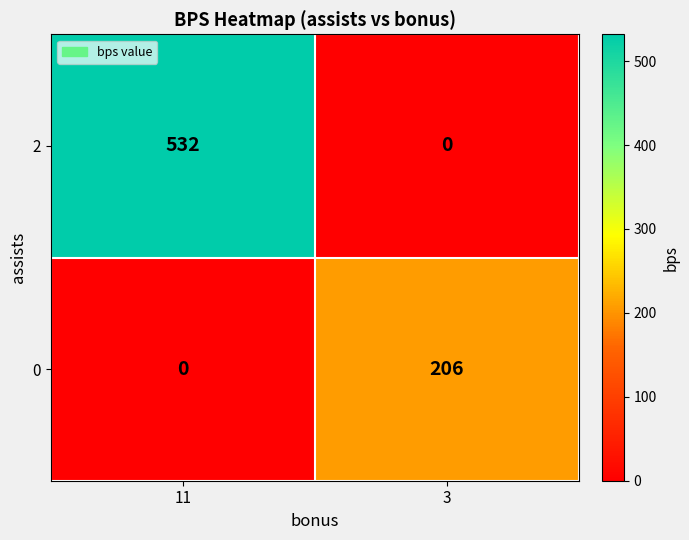

How many series are shown in this chart?

2